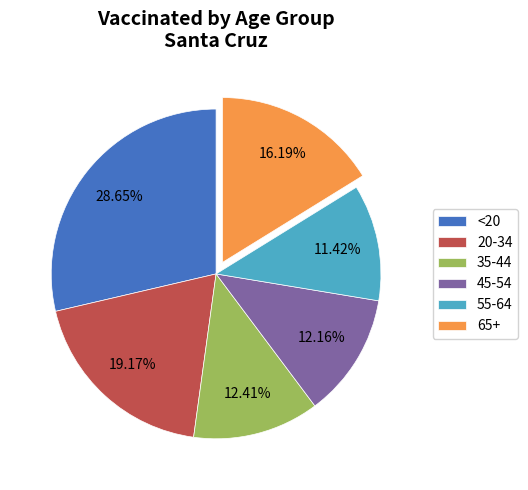

Does 55-64 account for over 50% of the chart?

No